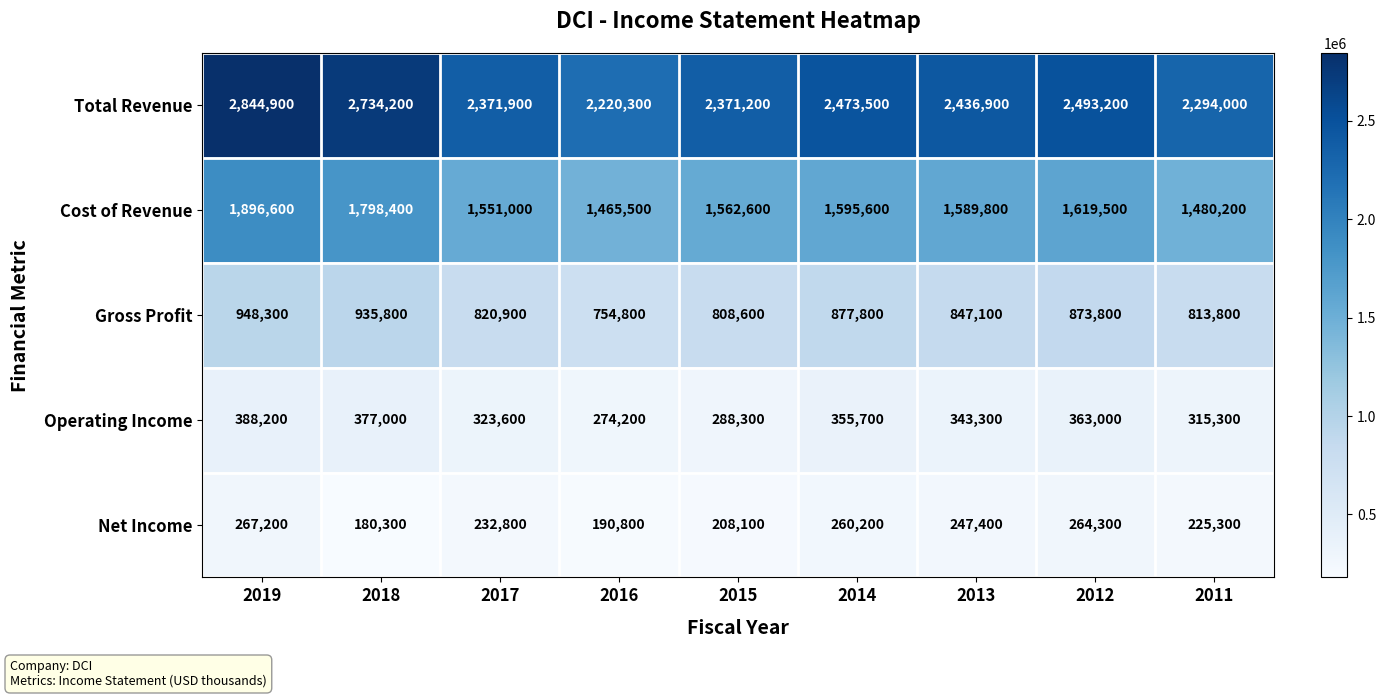

Which series has the widest spread of values?

Total Revenue